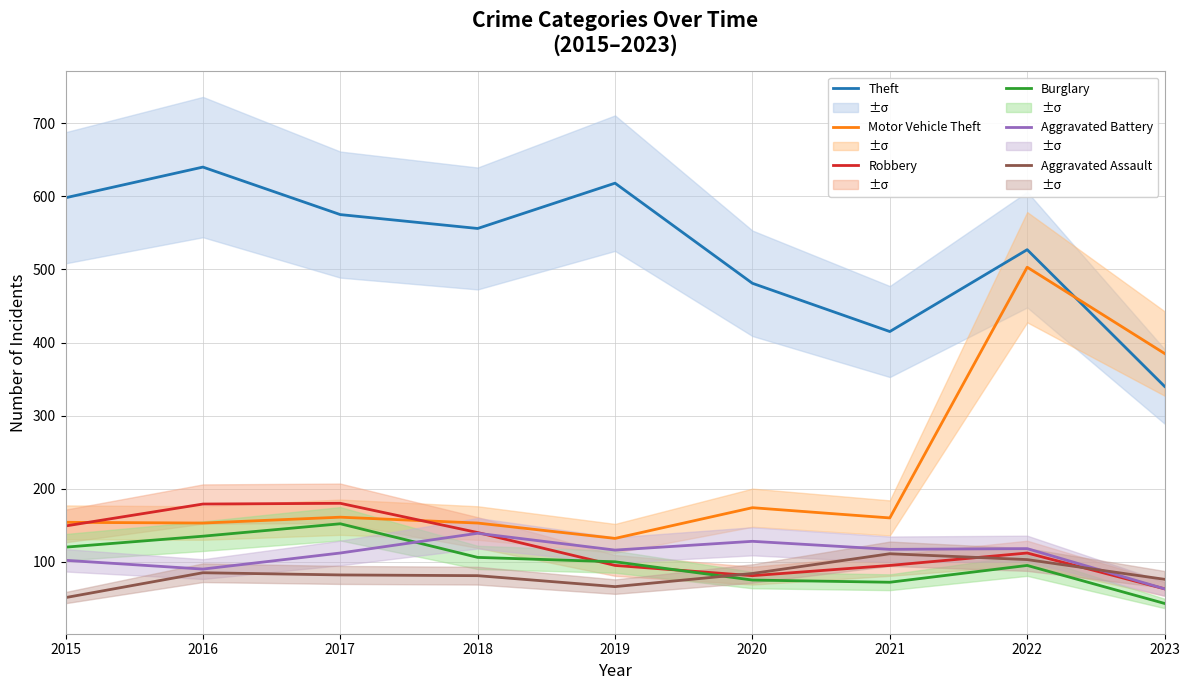

Where does the Aggravated Assault series first go above 82?

2016